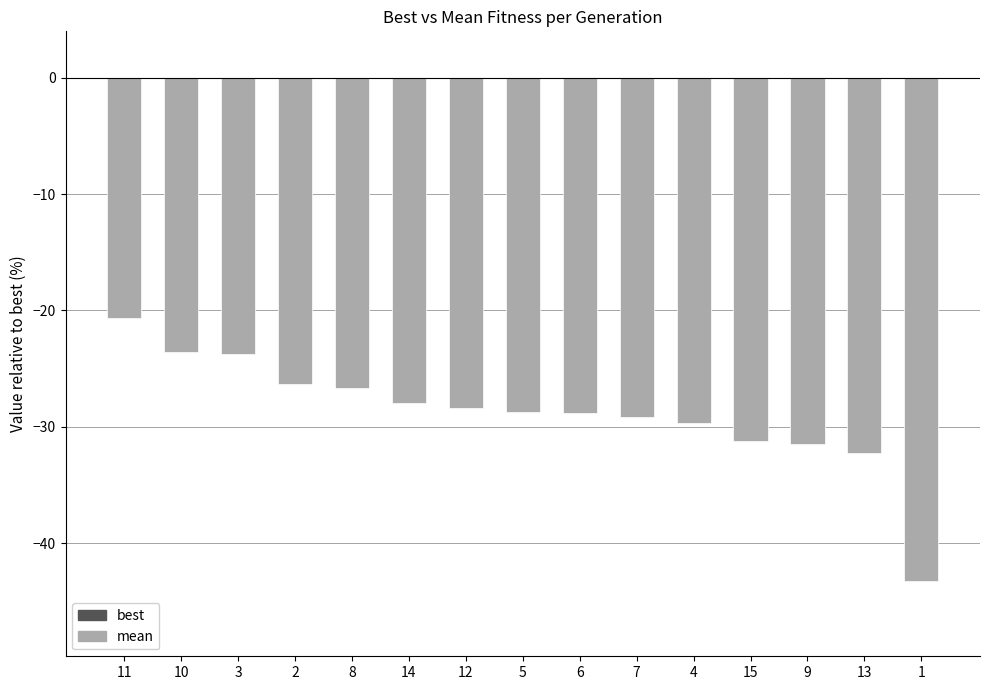

At which category does the chart reach its peak across all series?

11